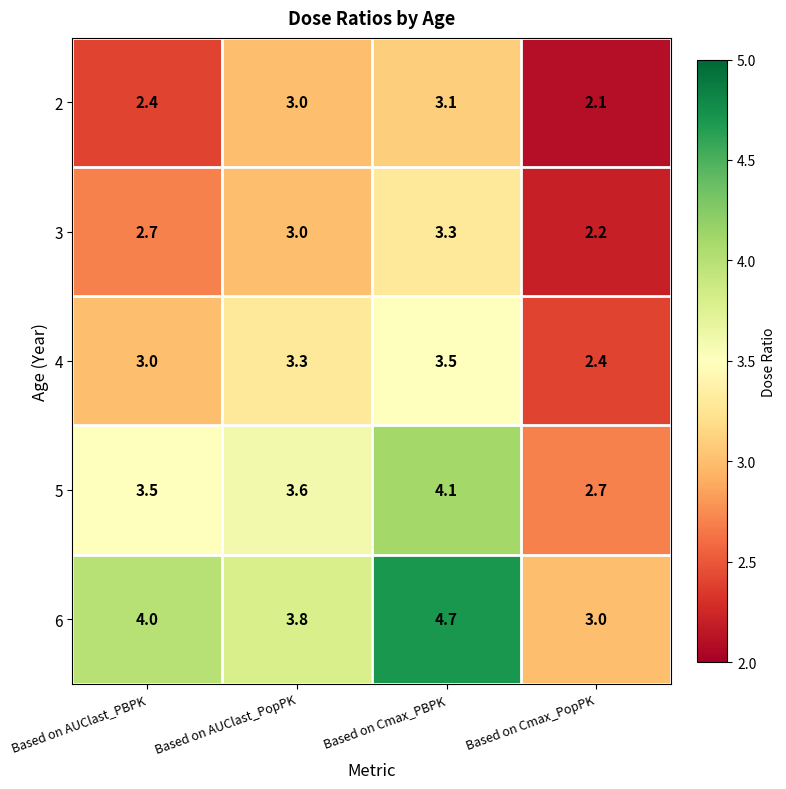

True or false: 3 has a value of 4.2 at Based on AUClast_PopPK.

False